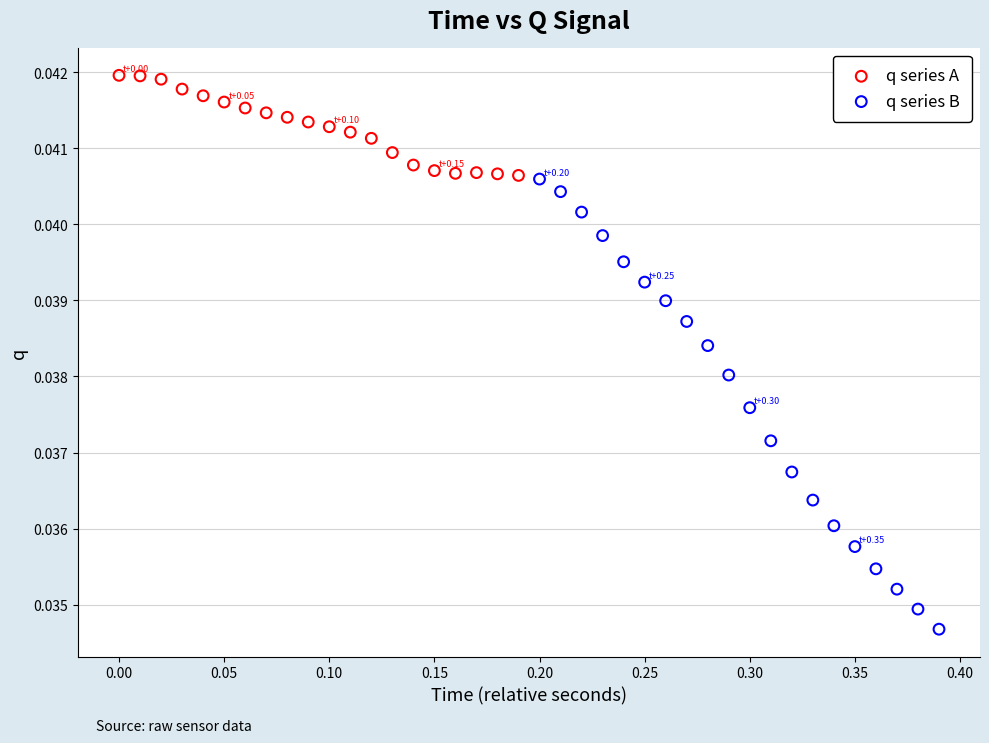

Which series contains the lowest Y value?

q series B